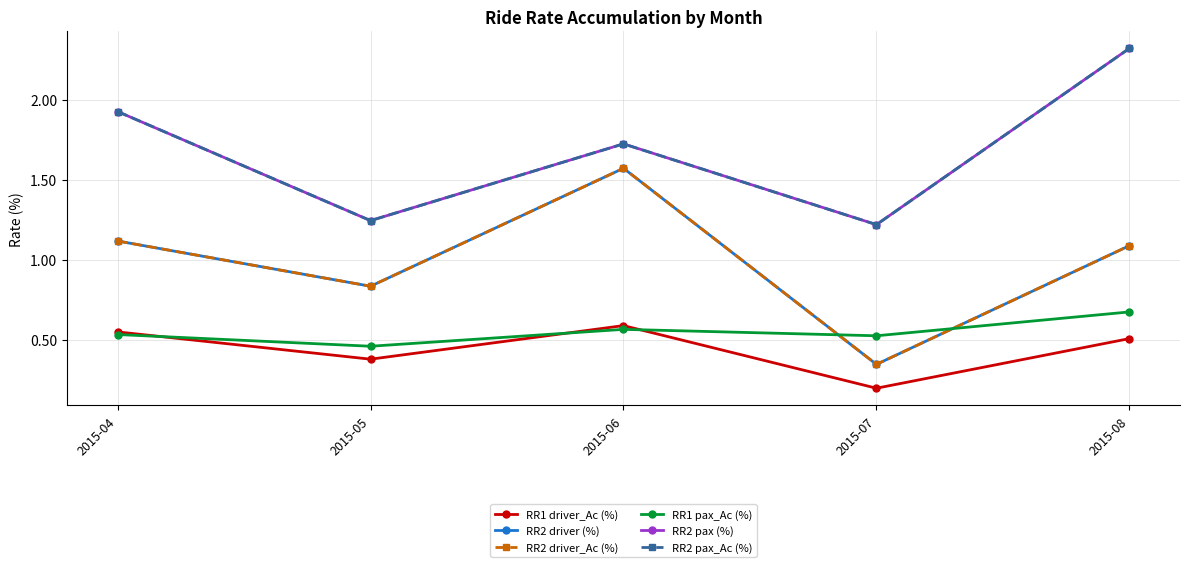

At which category is the sum across all series the highest?

2015-08